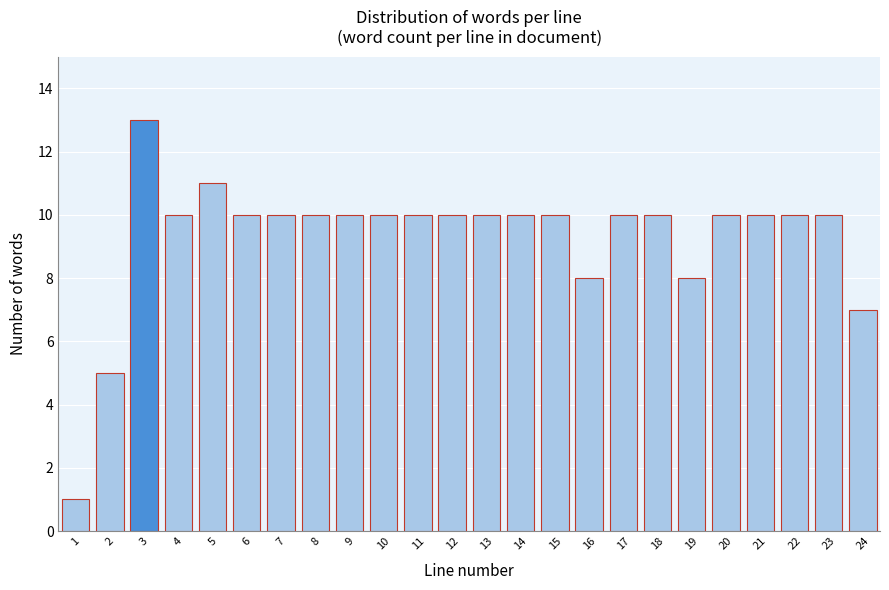

Reading left to right, transcribe all the data shown in this chart.

1	5	13	10	11	10	10	10	10	10	10	10	10	10	10	8	10	10	8	10	10	10	10	7